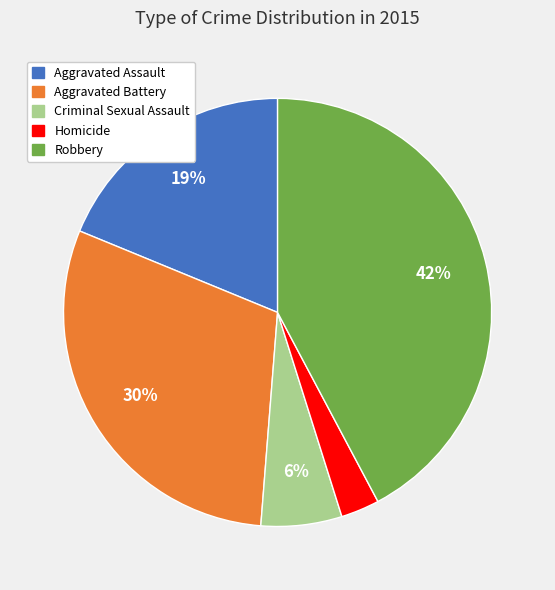

Approximately how many times larger is the value at Aggravated Battery compared to Aggravated Assault?

1.6